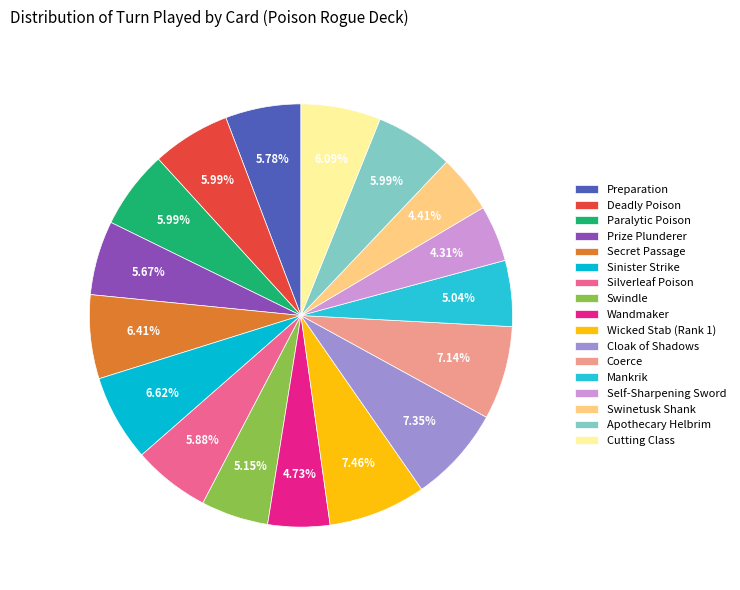

Does Secret Passage account for over 50% of the chart?

No